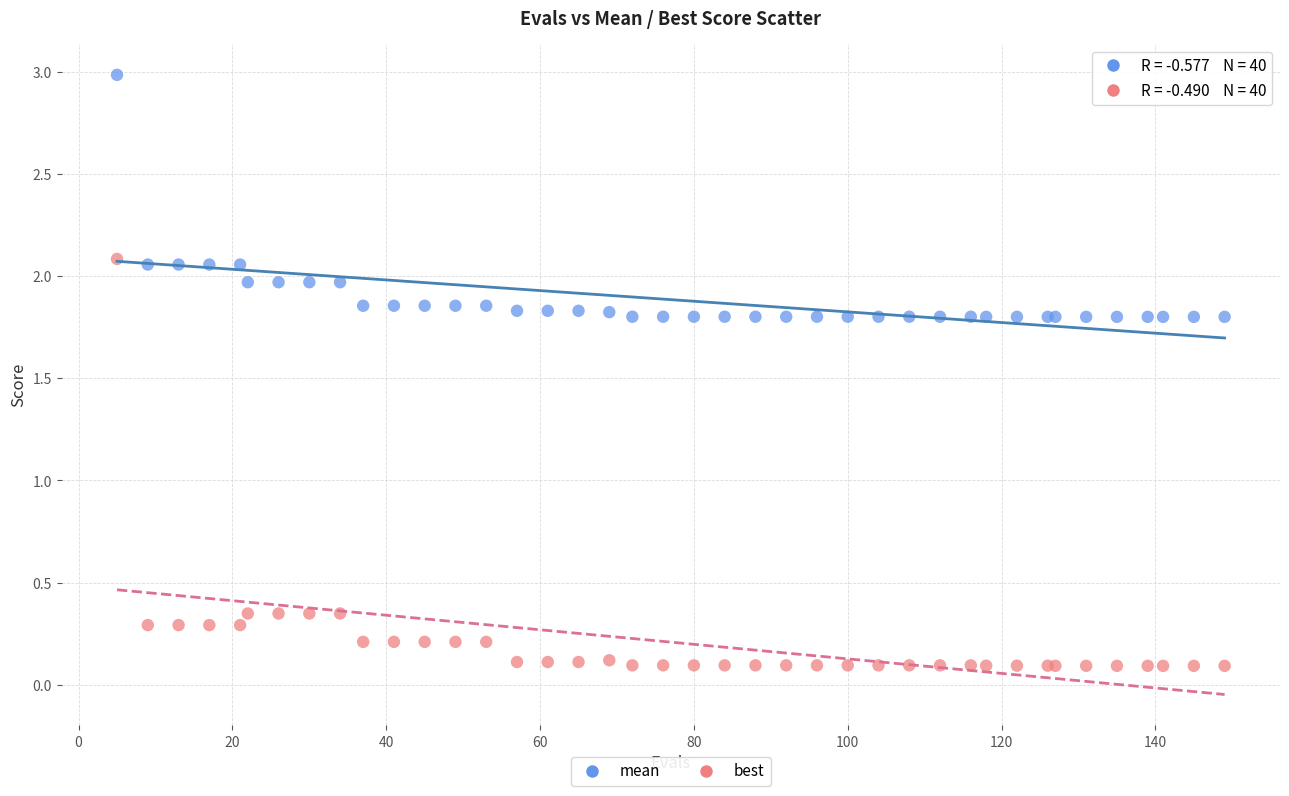

Which series contains the highest Y value?

mean